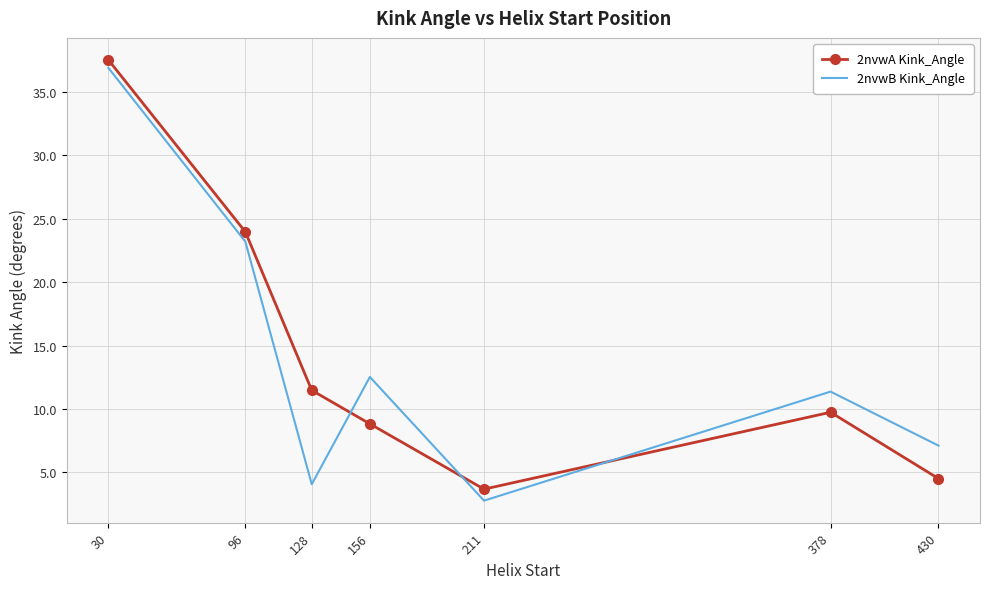

List the labels in order of 2nvwA Kink_Angle value, smallest first.

211, 430, 156, 378, 128, 96, 30